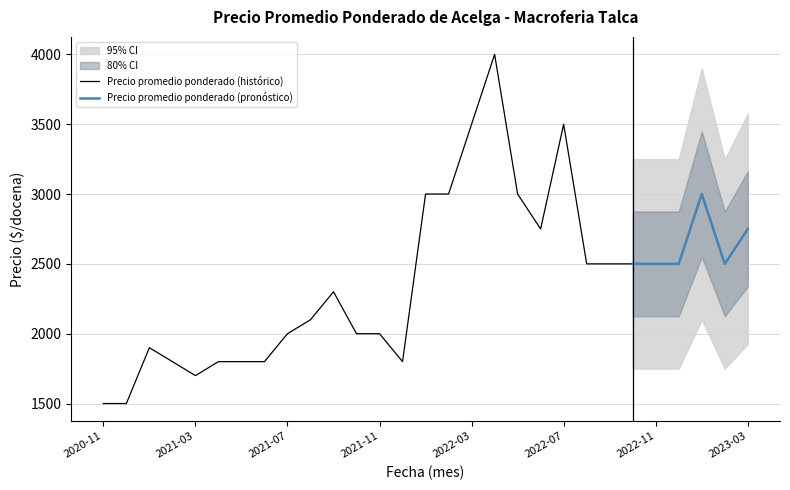

What is the value of the Precio maximo point at the 15th from the left?

3000